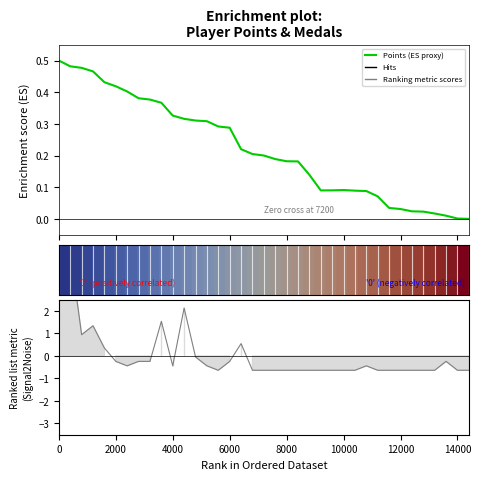

What is the difference between the maximum and minimum values in the Medals series?

5.3